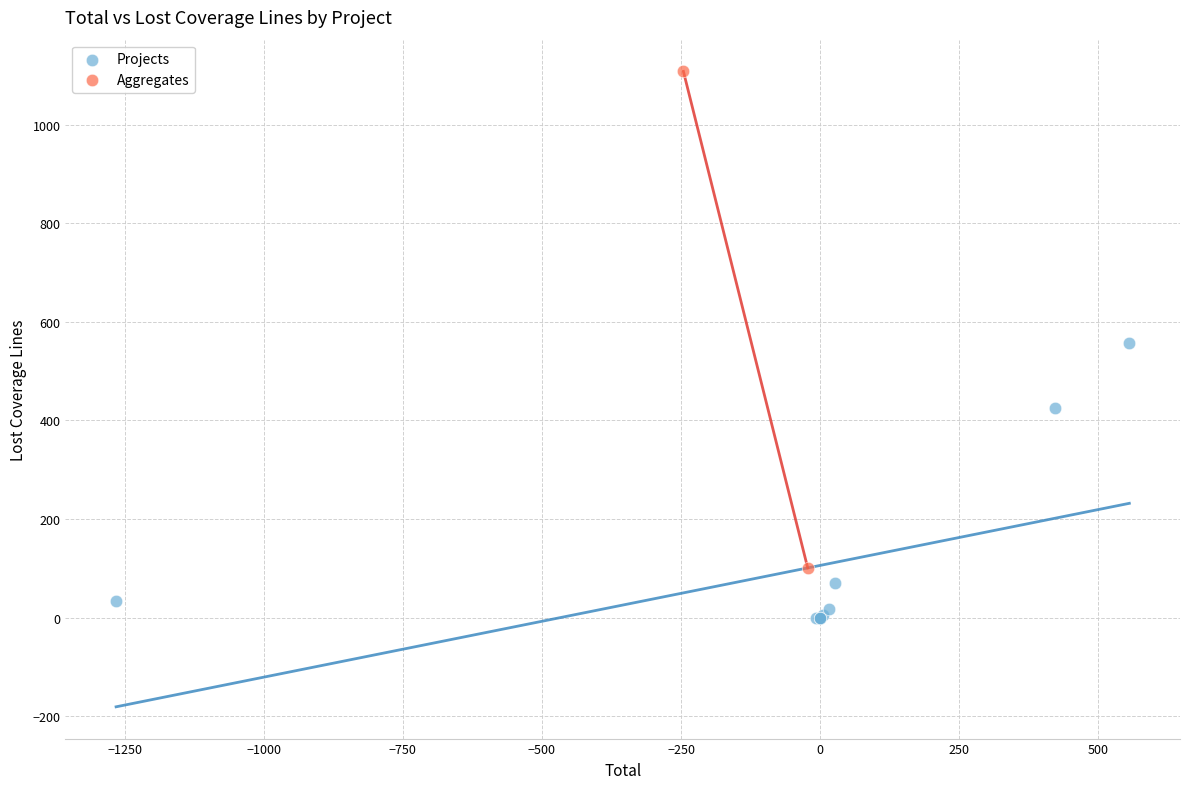

Which series has the largest Y range (max minus min)?

Aggregates